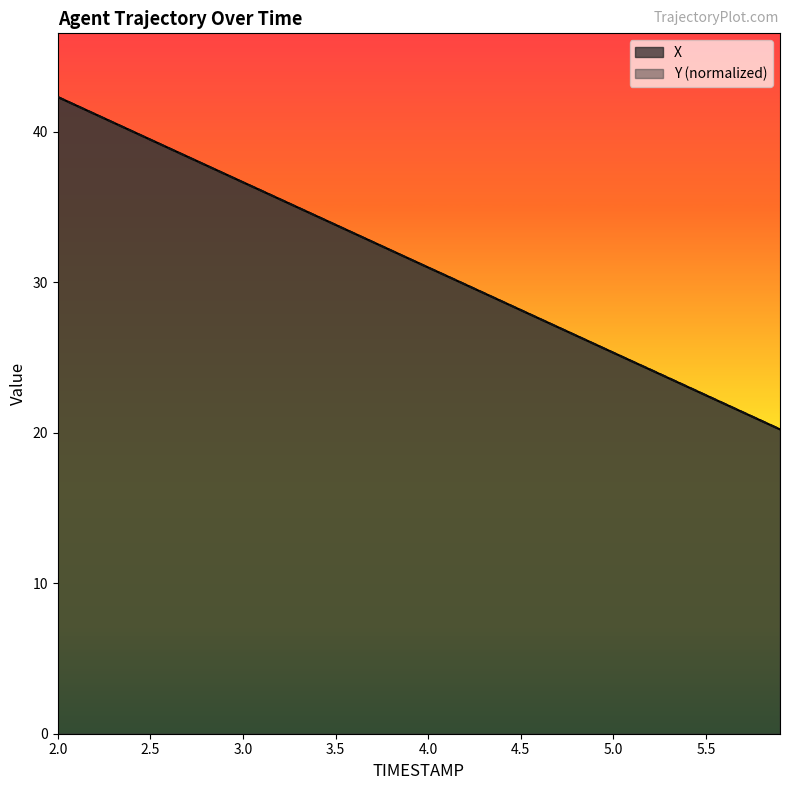

How many lines are shown in the chart?

2